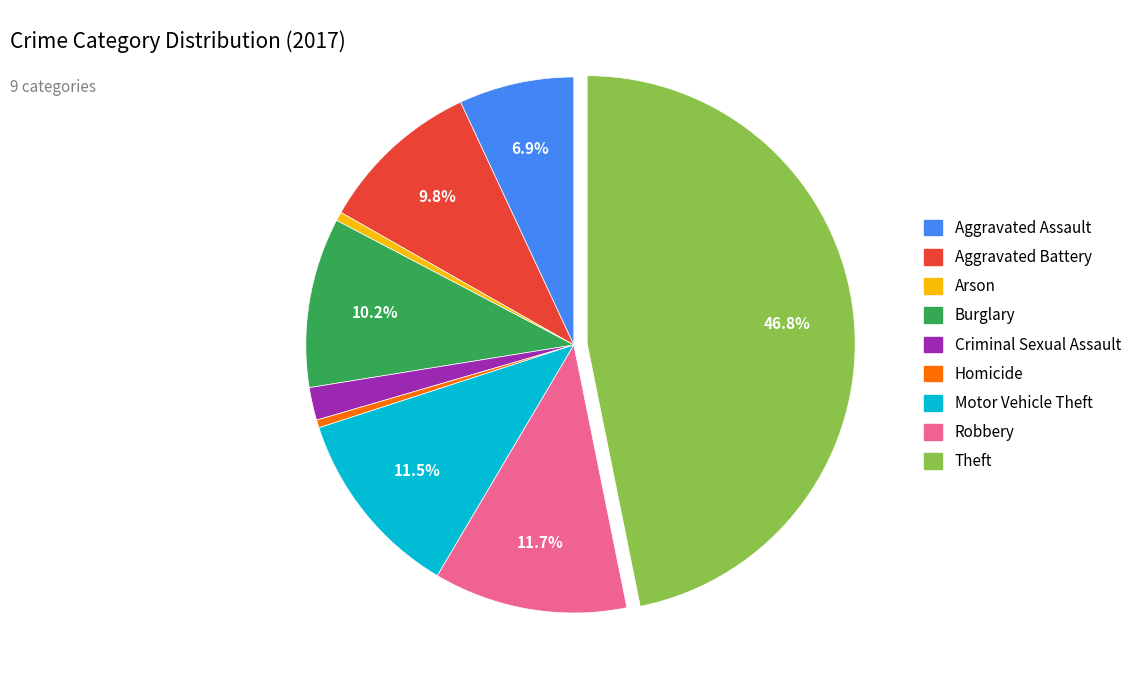

Between Motor Vehicle Theft and Aggravated Assault, which is larger?

Motor Vehicle Theft